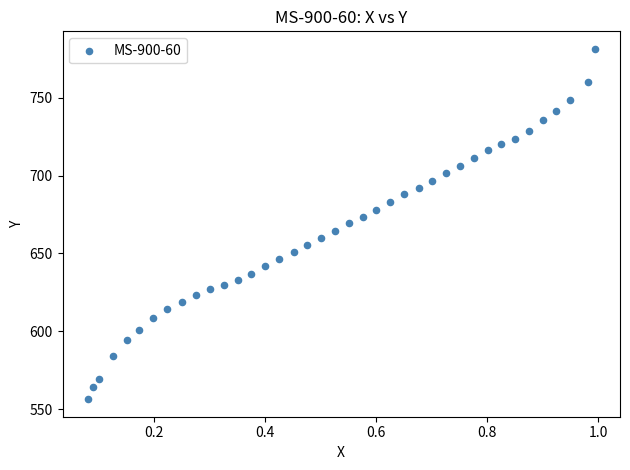

What is the range of X values (max minus min)?

0.9